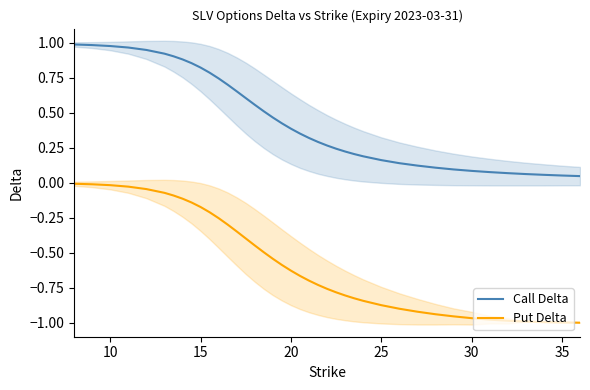

True or false: Call Delta and Put Delta cross at least once.

False